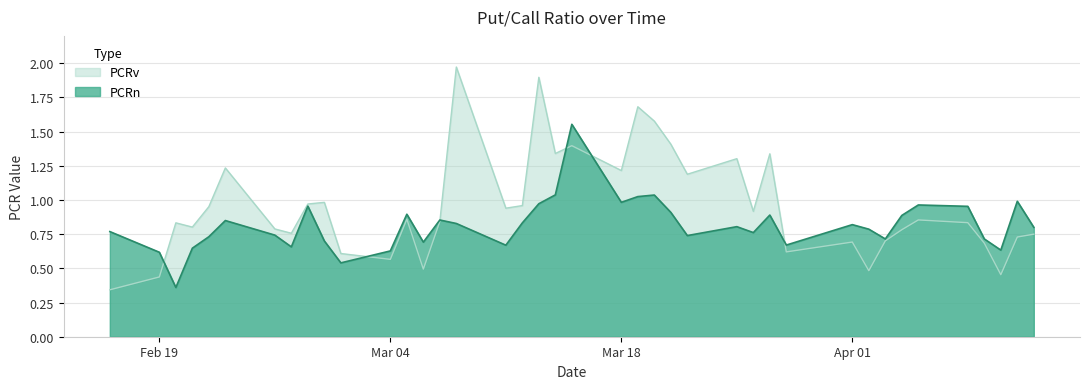

Between 2024-03-01 and 2024-03-26, which series saw the biggest shift?

PCRv